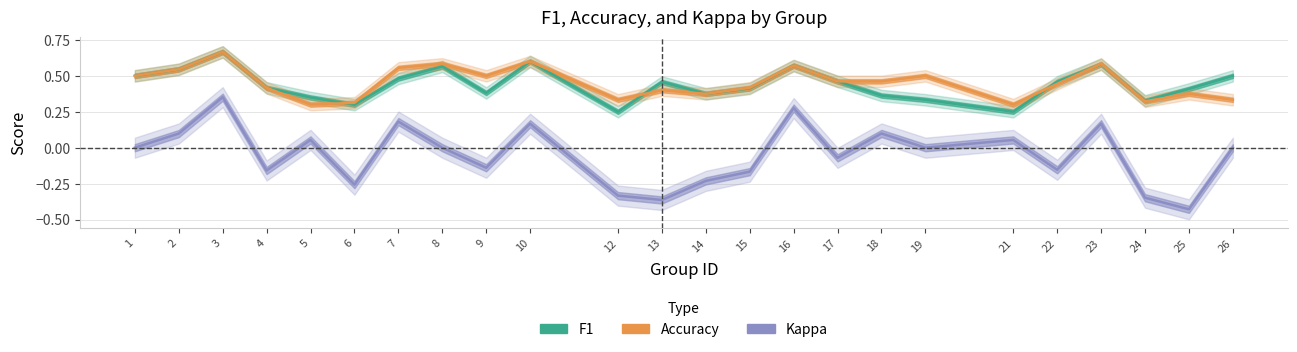

Where is the first local maximum for accuracy?

3